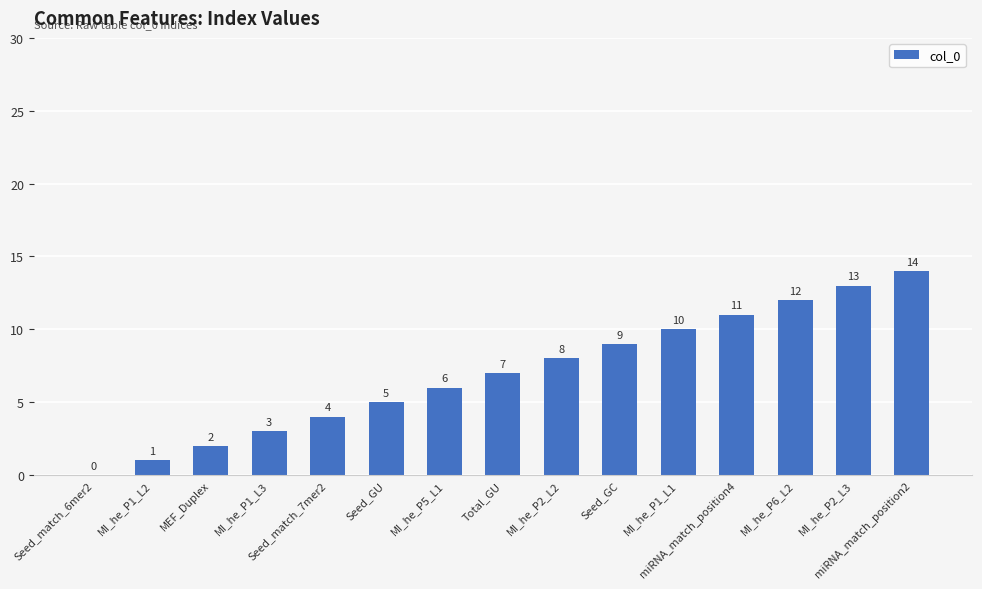

What is the greatest value displayed?

14